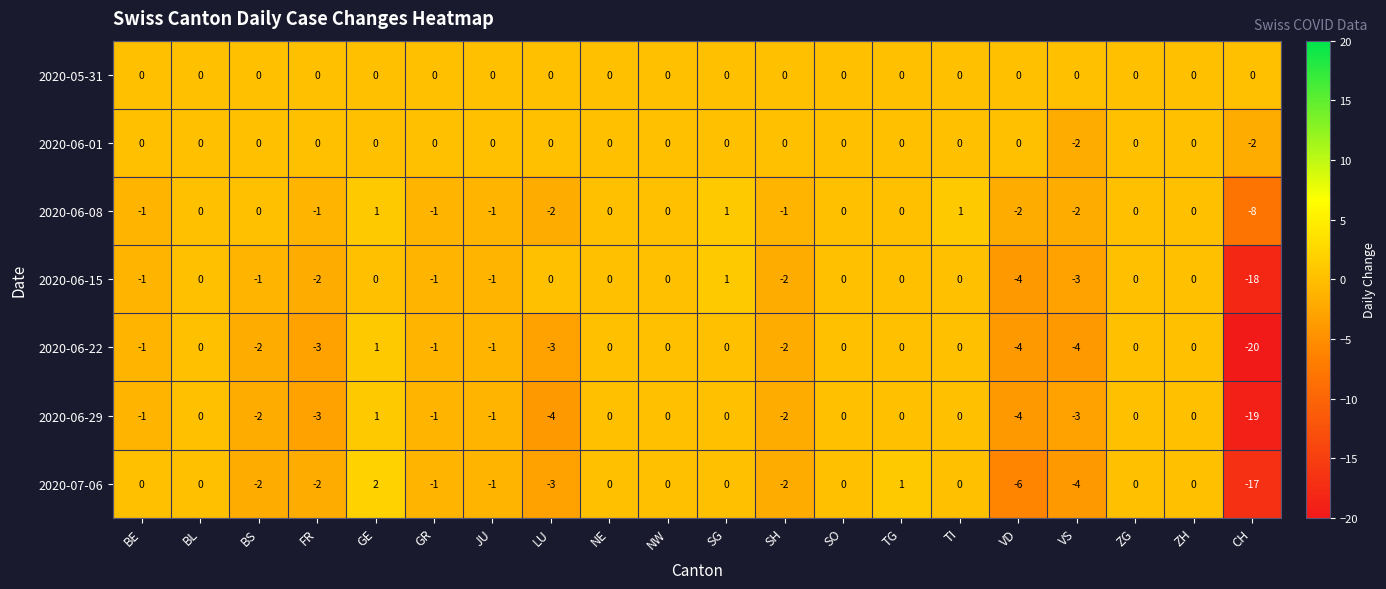

Which series has the largest total across all categories?

2020-05-31